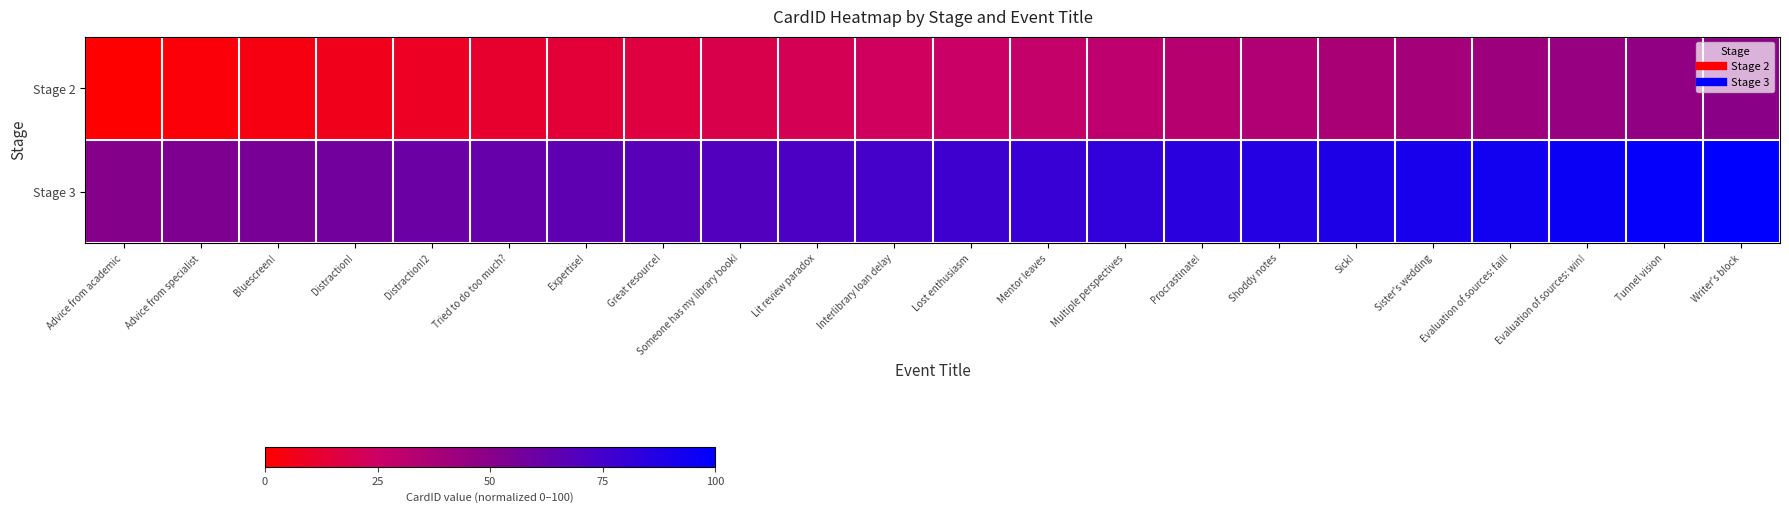

Rank the series at Advice from specialist from lowest to highest value.

Stage 2, Stage 3